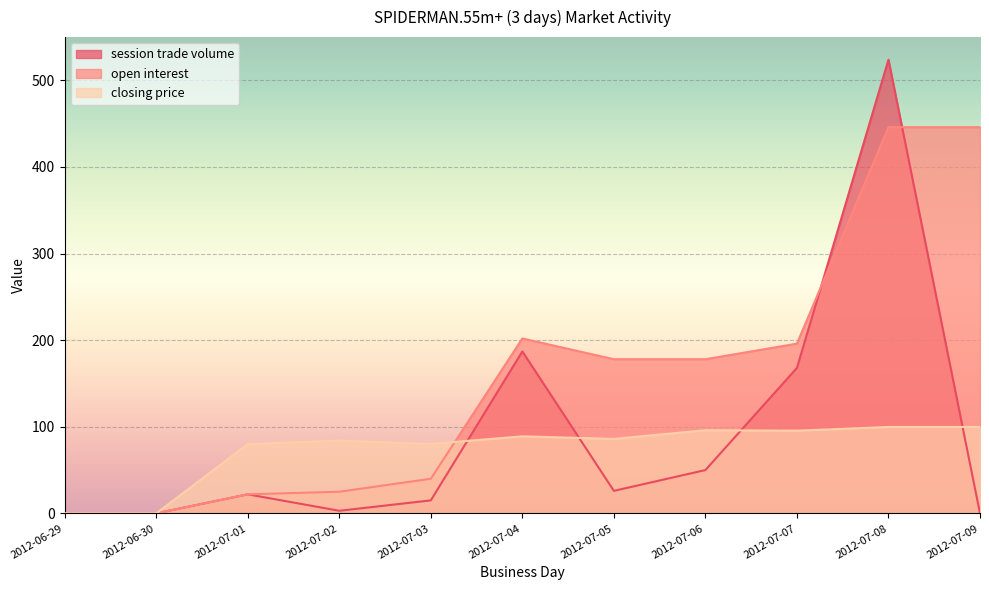

Does the chart display data point markers on the line(s)?

No